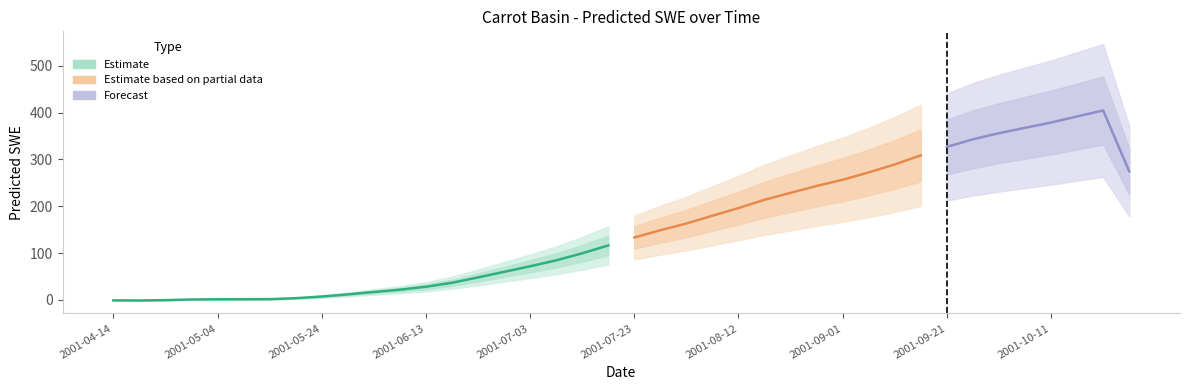

Which has a higher value, 2001-05-04 or 2001-07-08?

2001-07-08